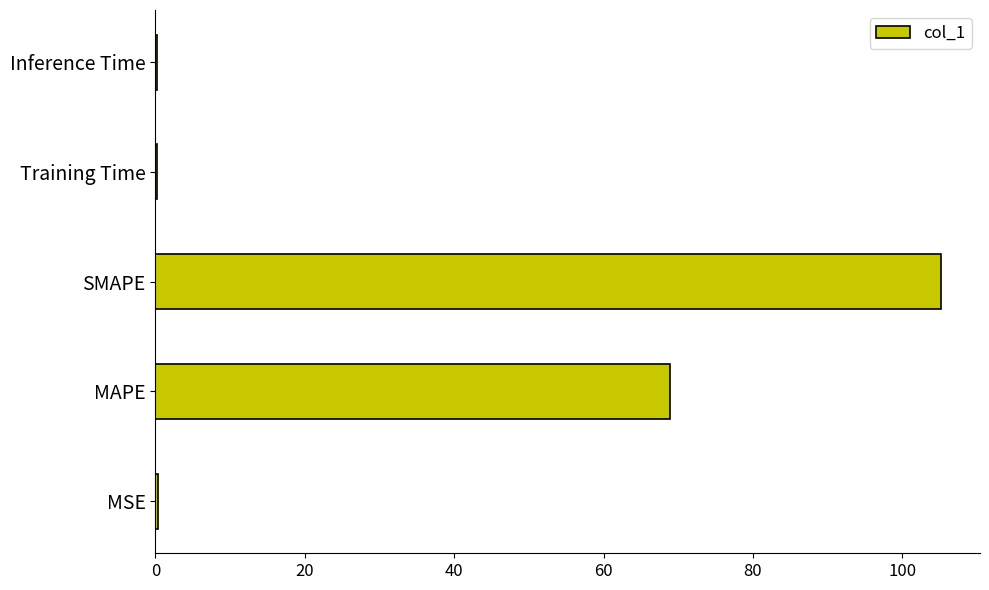

True or false: the data shows 38.9 at SMAPE.

False